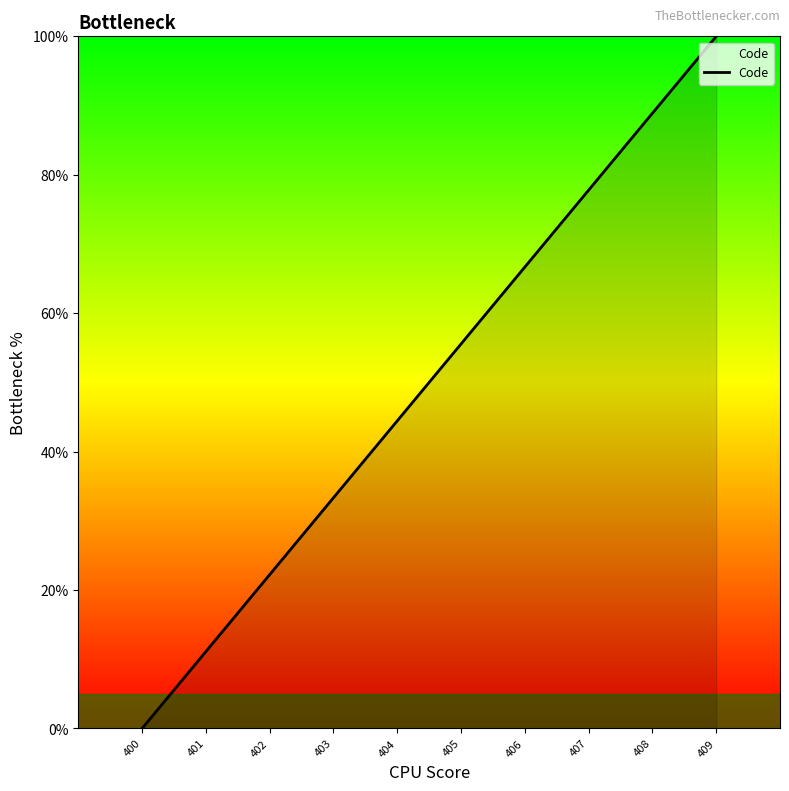

What is the difference between the maximum and minimum values?

100.0